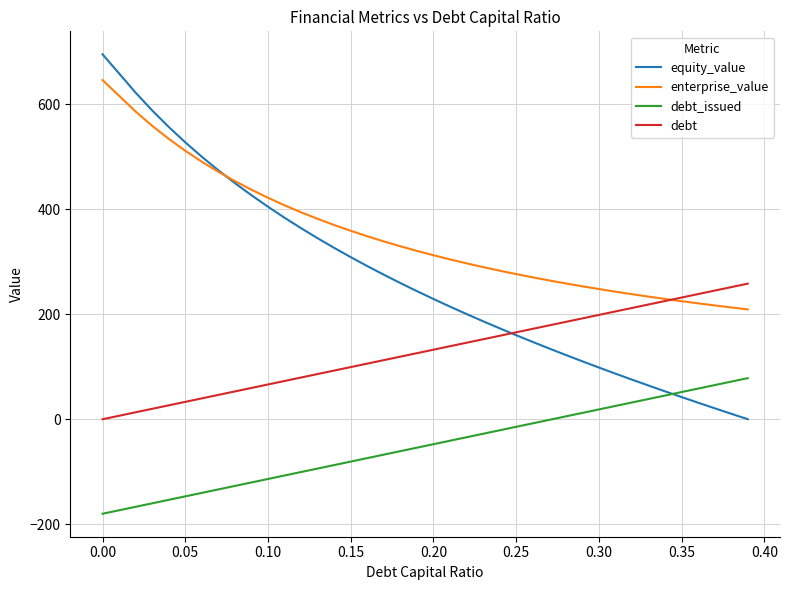

Does the chart have visible grid lines?

Yes